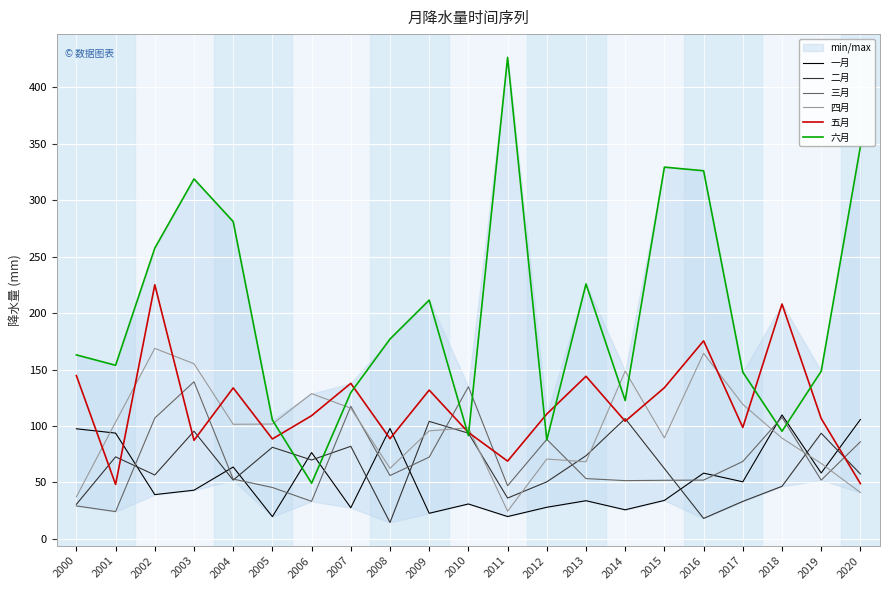

At 2005, list the series in order from smallest to largest.

一月, 三月, 二月, 五月, 四月, 六月